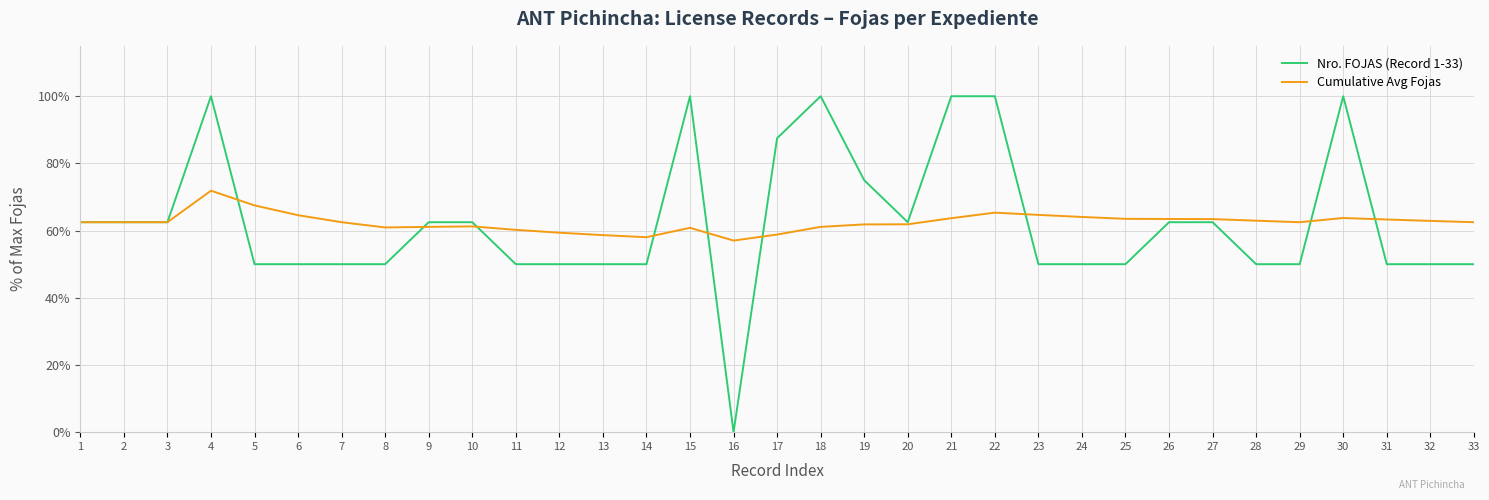

What is the total value across all series at 14?

108.0